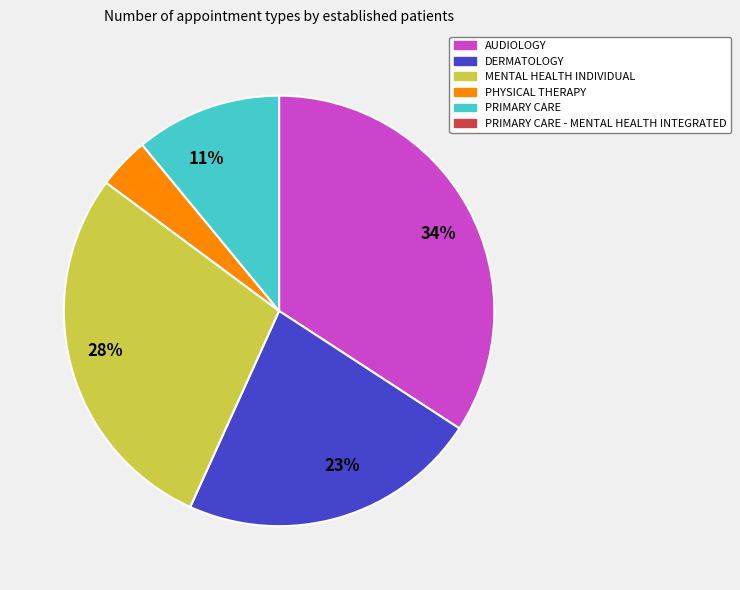

Is there any slice that represents more than half of the pie?

No